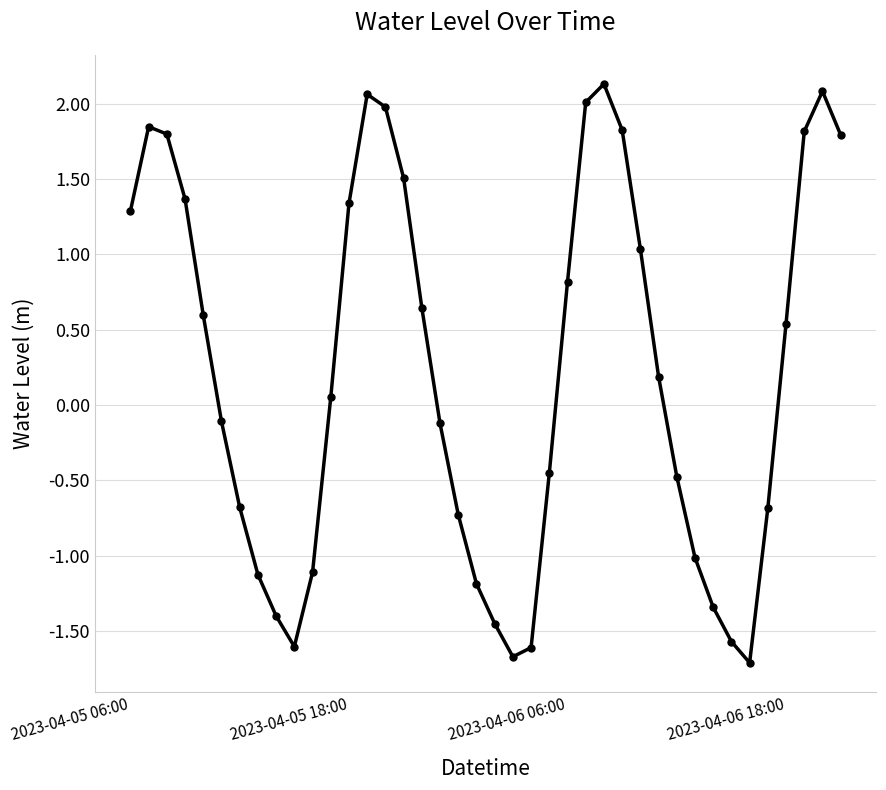

What is the maximum value shown in the chart?

2.1